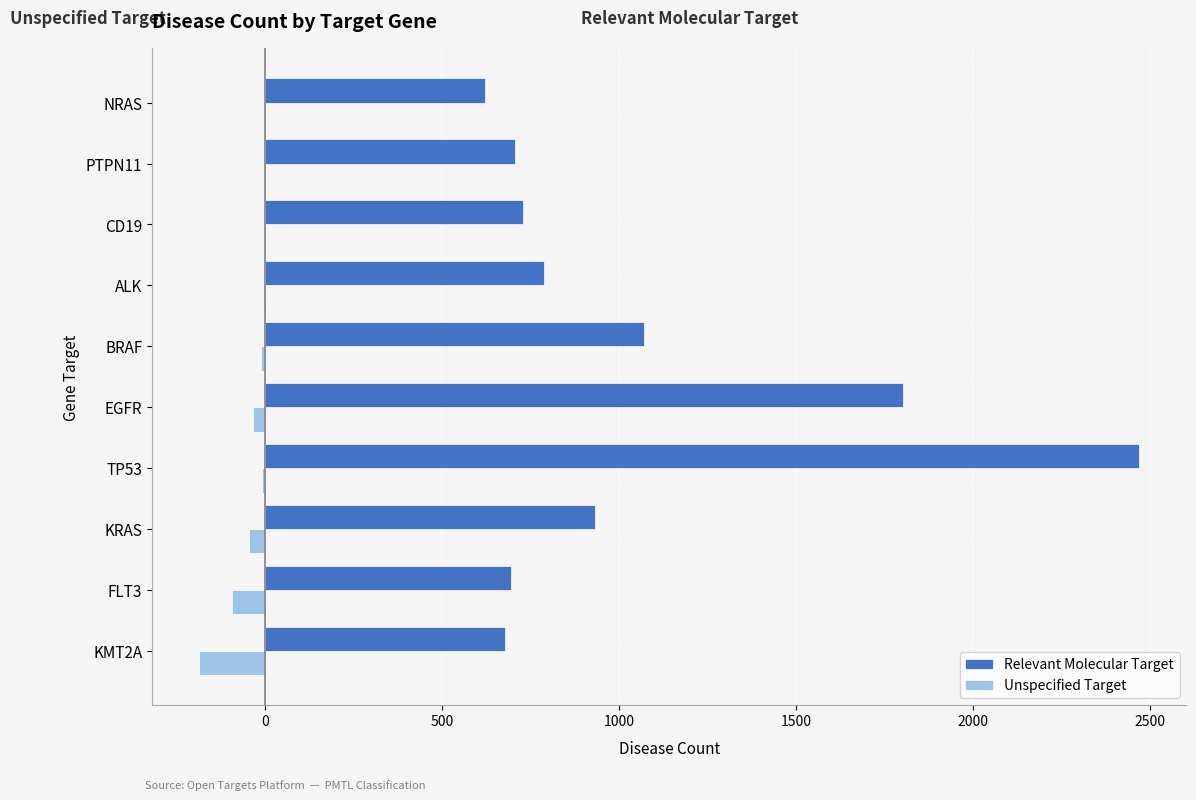

At which category is the sum across all series the highest?

TP53